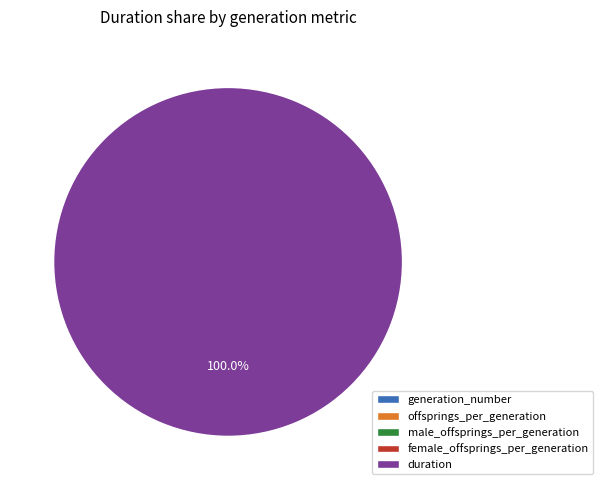

What percentage is the duration slice, to the nearest percent?

100%